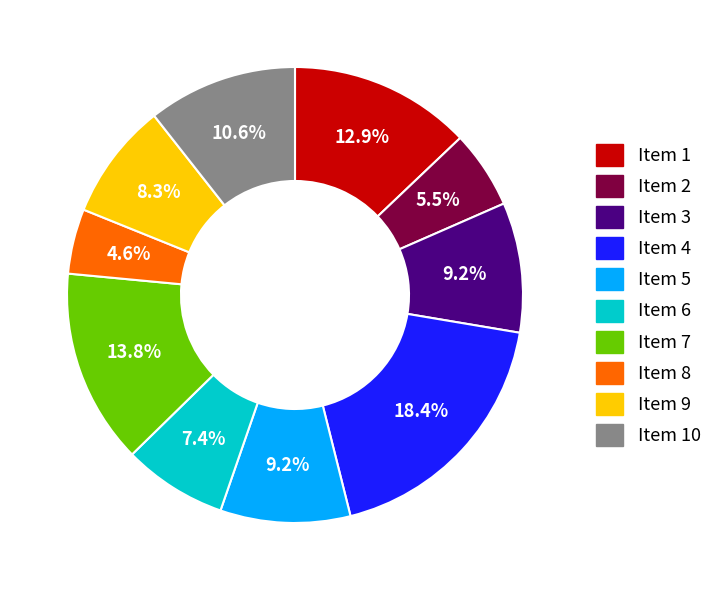

Is there a majority slice in this chart?

No